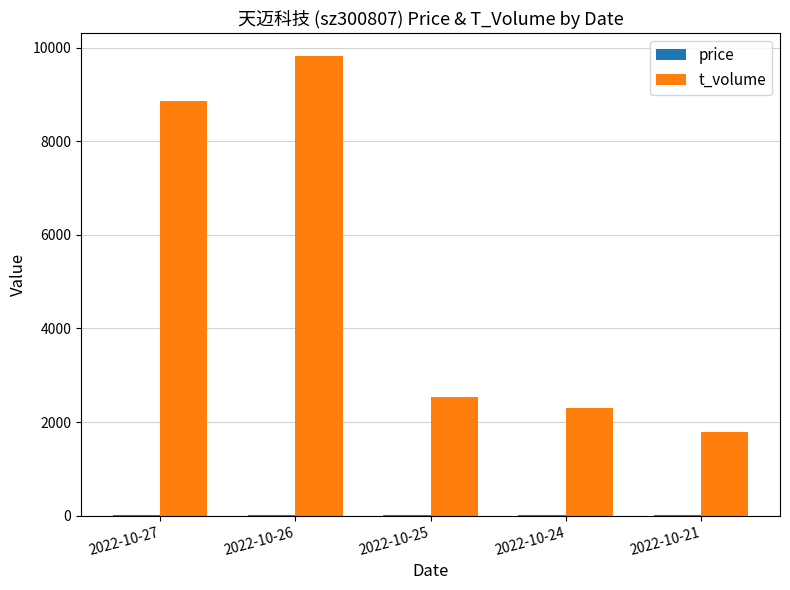

The t_volume series shows 5724.0 at 2022-10-26. True or false?

False